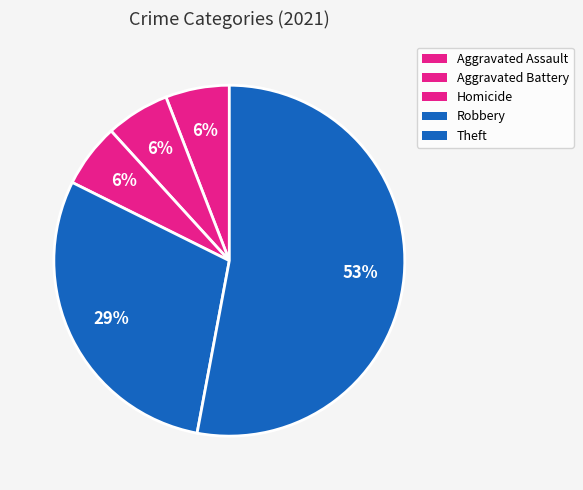

Which has a higher value, Aggravated Assault or Aggravated Battery?

Aggravated Assault